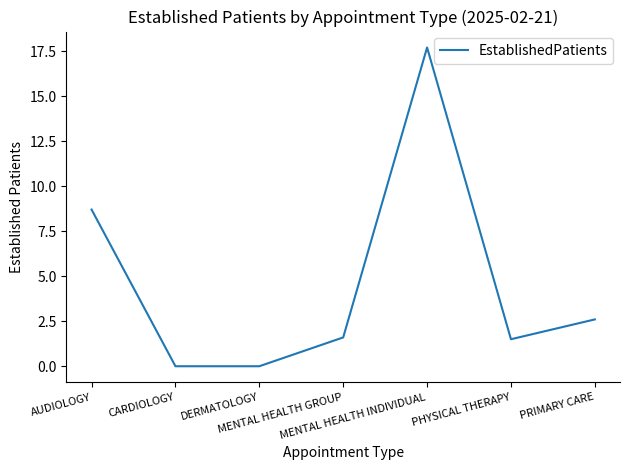

Where does the data first go above 1?

AUDIOLOGY